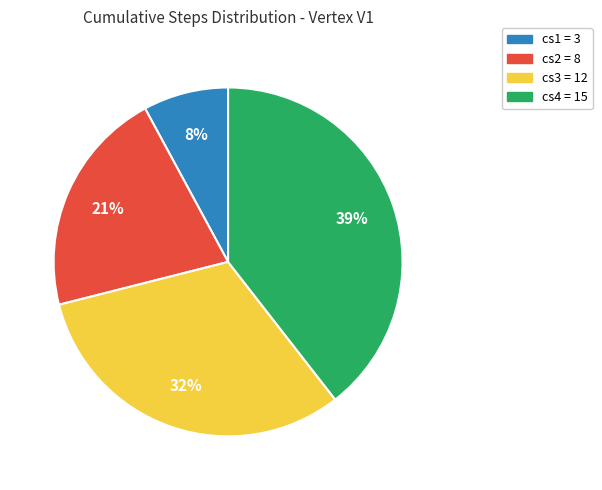

Approximately how many times larger is the value at cs2 = 8 compared to cs3 = 12?

0.7